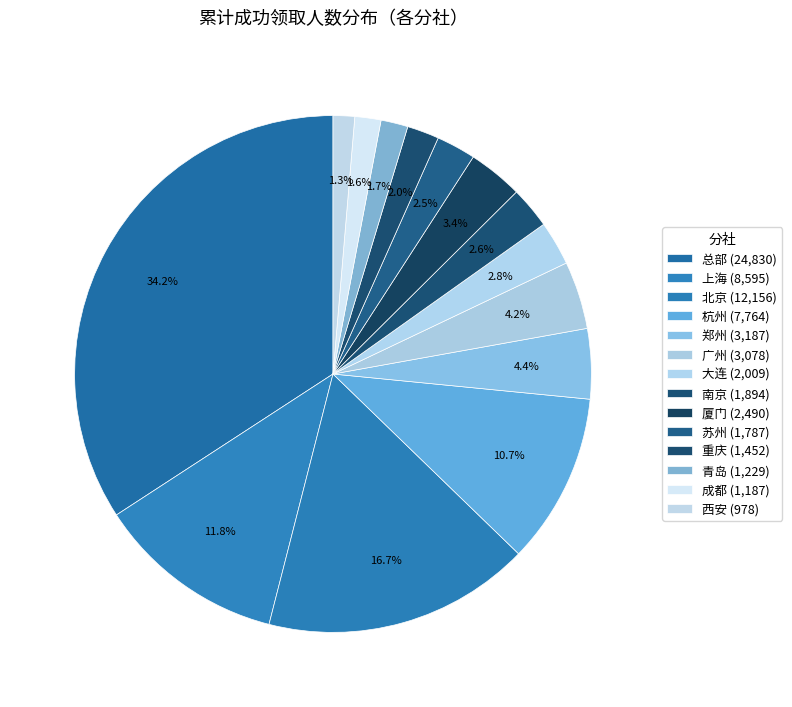

Count the number of slices in the pie.

14